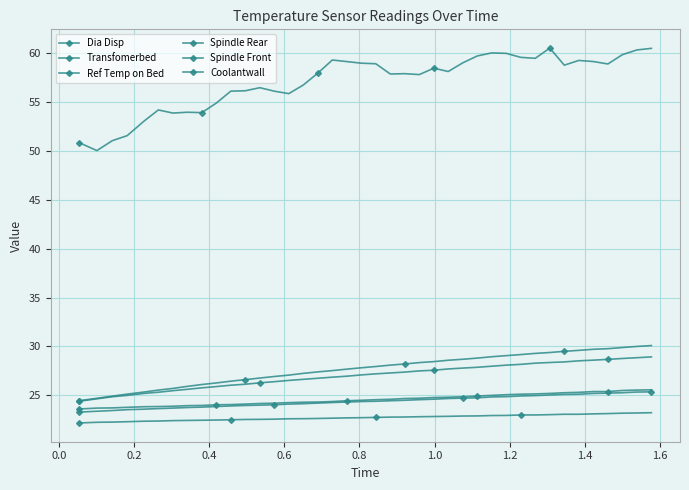

What is the value of the Transfomerbed point at the 14th from the left?

24.2